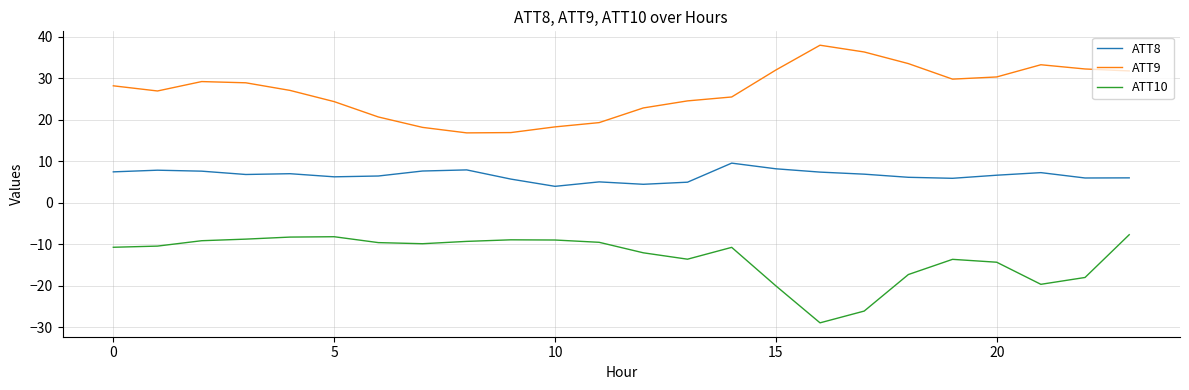

How many categories are shown in the chart?

24